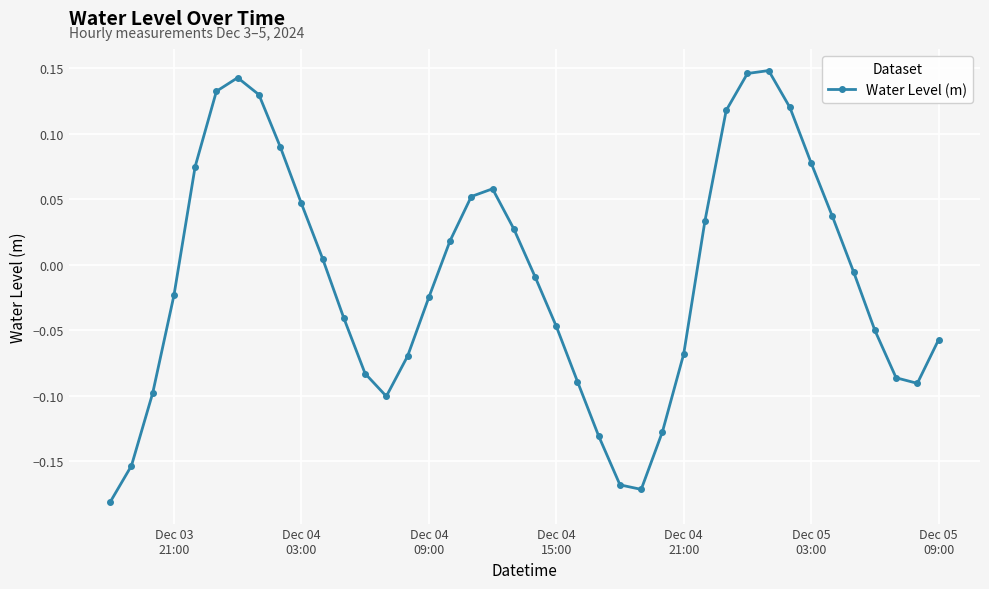

True or false: there are more than 0 points higher than both neighbors.

True